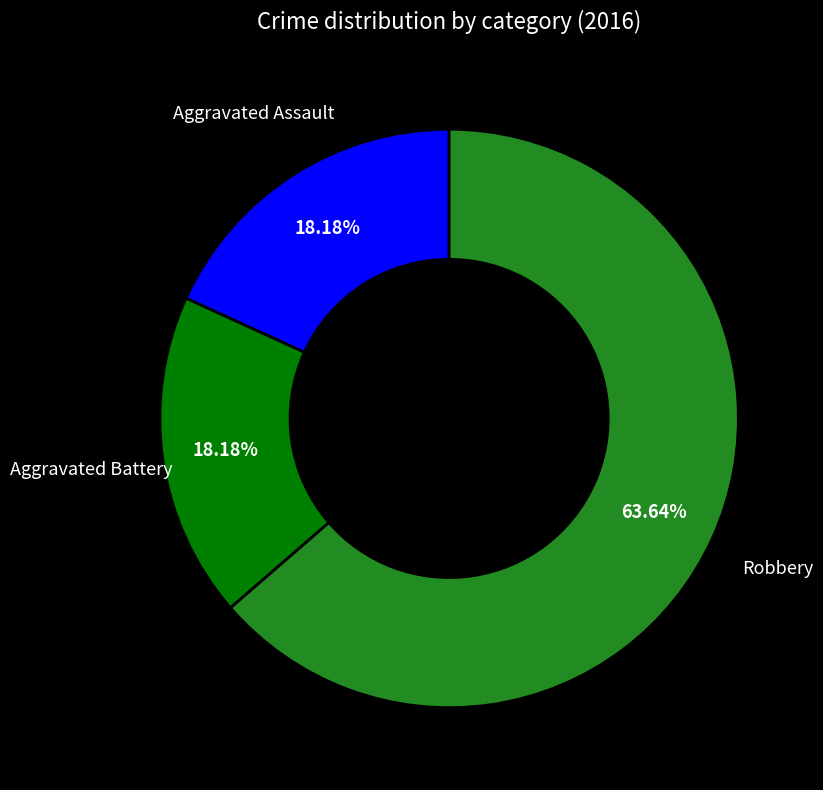

Does Aggravated Battery account for over 50% of the chart?

No